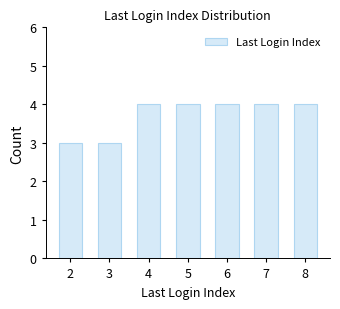

What is the value of the 7th bar from the left?

4